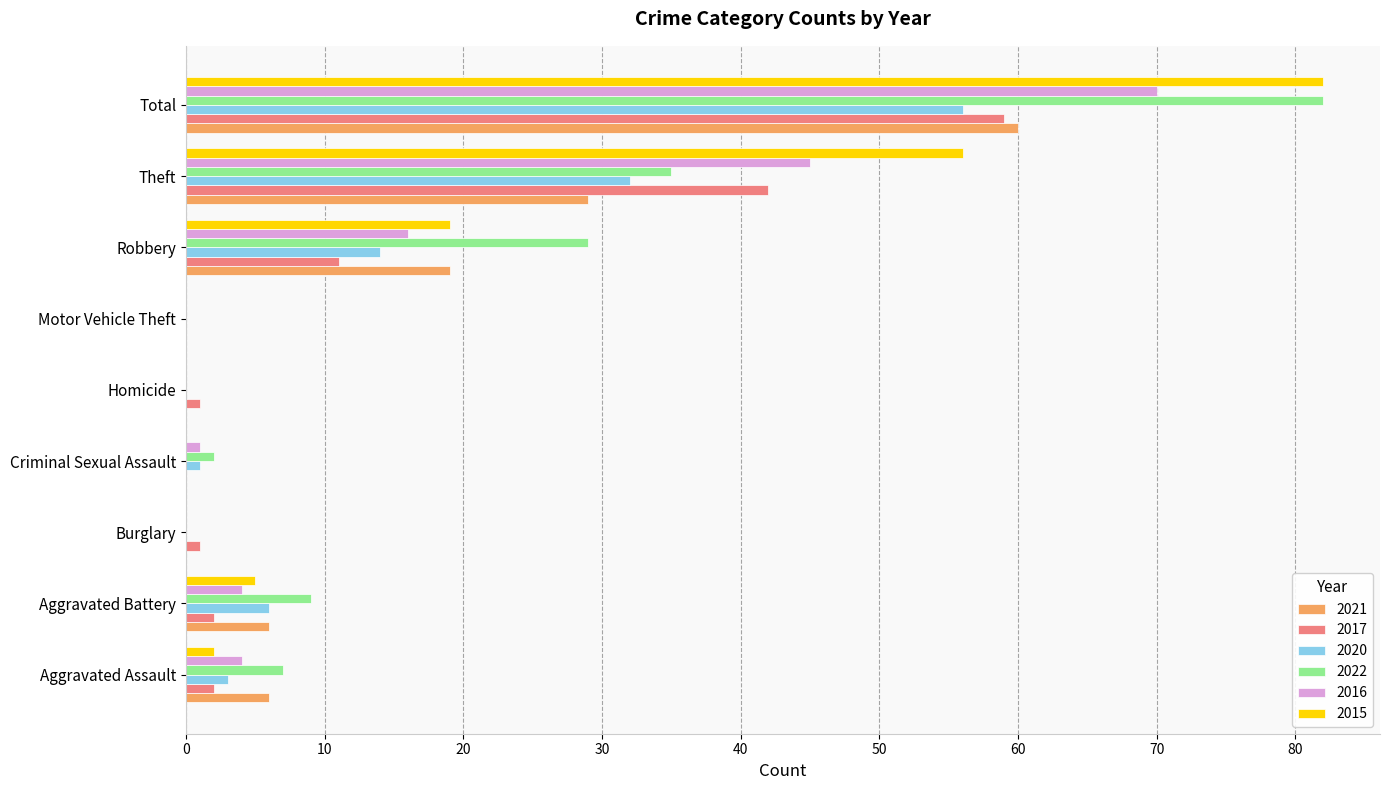

At which category does the chart reach its peak across all series?

Total